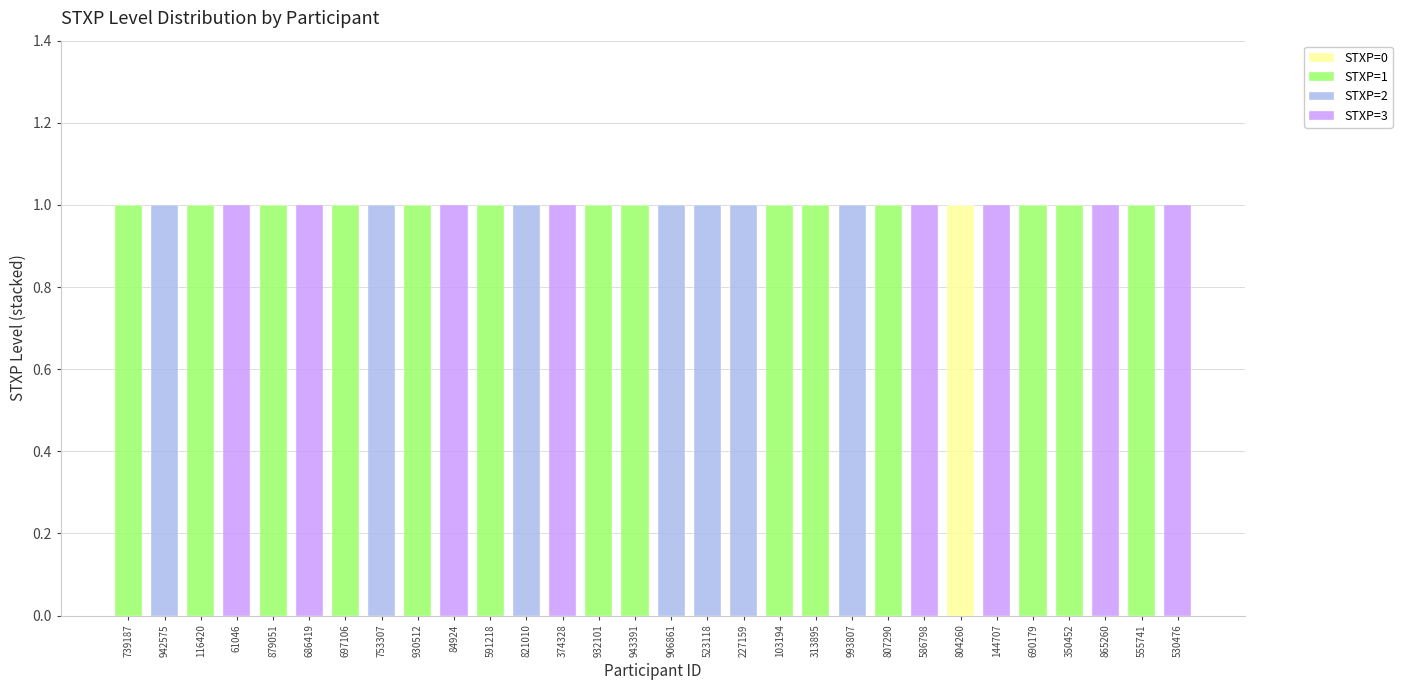

Which series has the largest range (max minus min)?

STXP=0